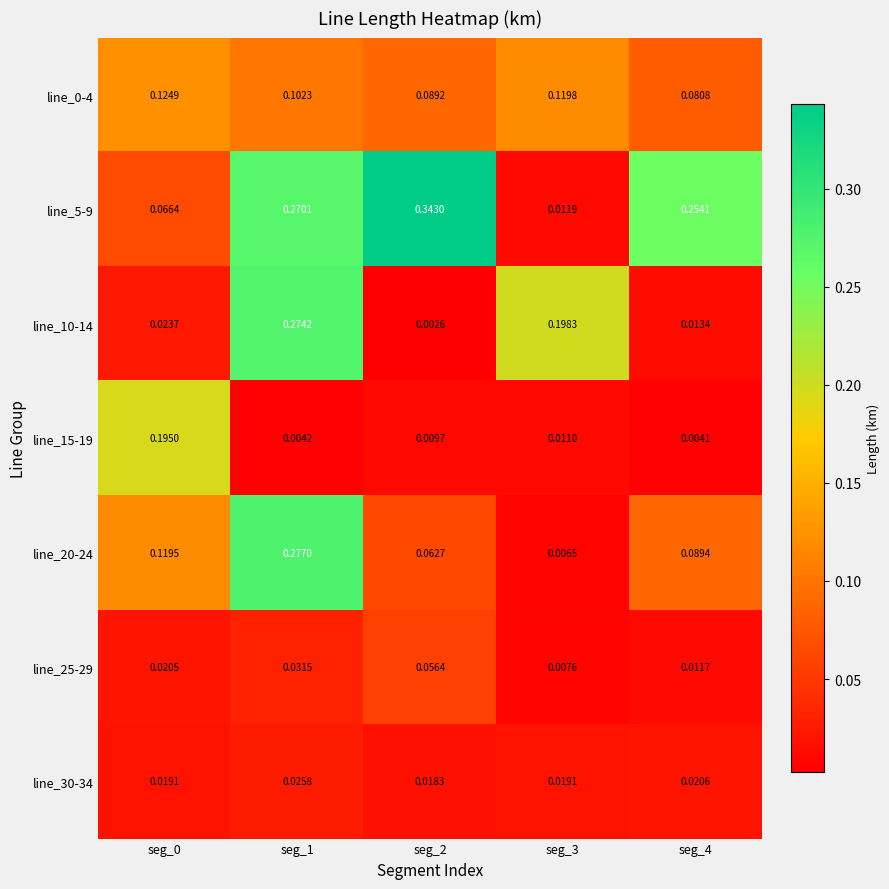

At how many categories does at least one series exceed 0?

5